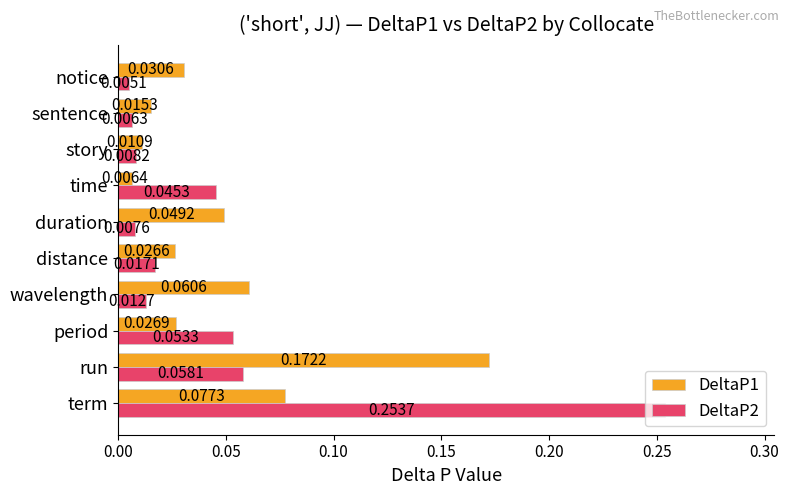

Rank the series by their maximum value, from highest to lowest.

DeltaP2, DeltaP1